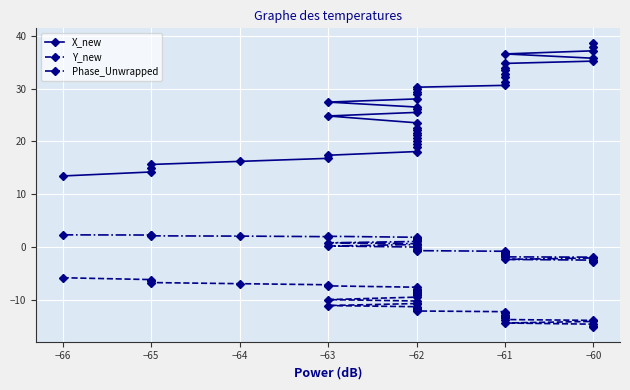

What are all the series names shown in the legend?

X_new, Y_new, Phase_Unwrapped